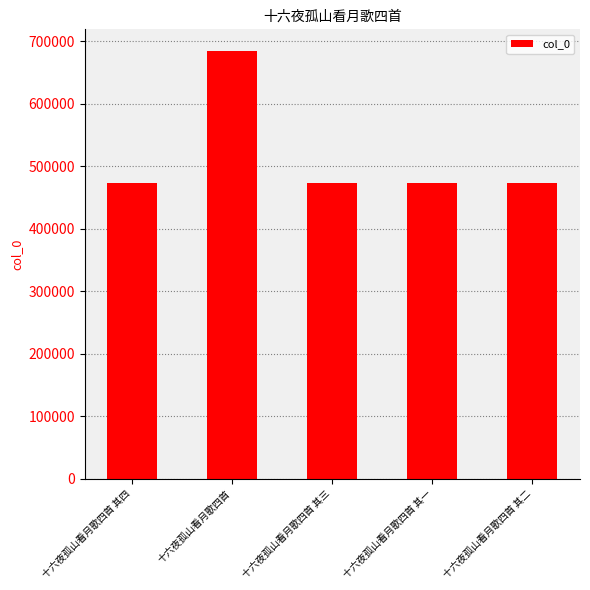

What is the sum of all values?

2578825